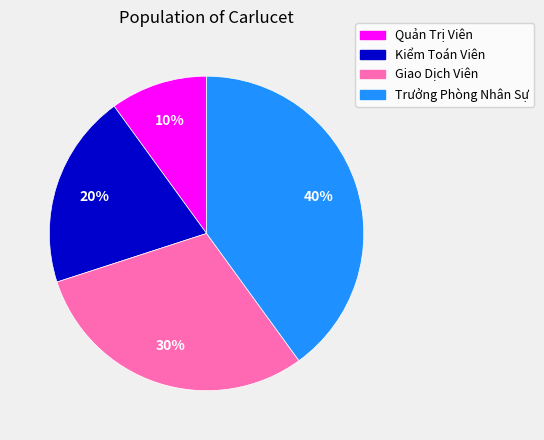

Count the number of slices in the pie.

4